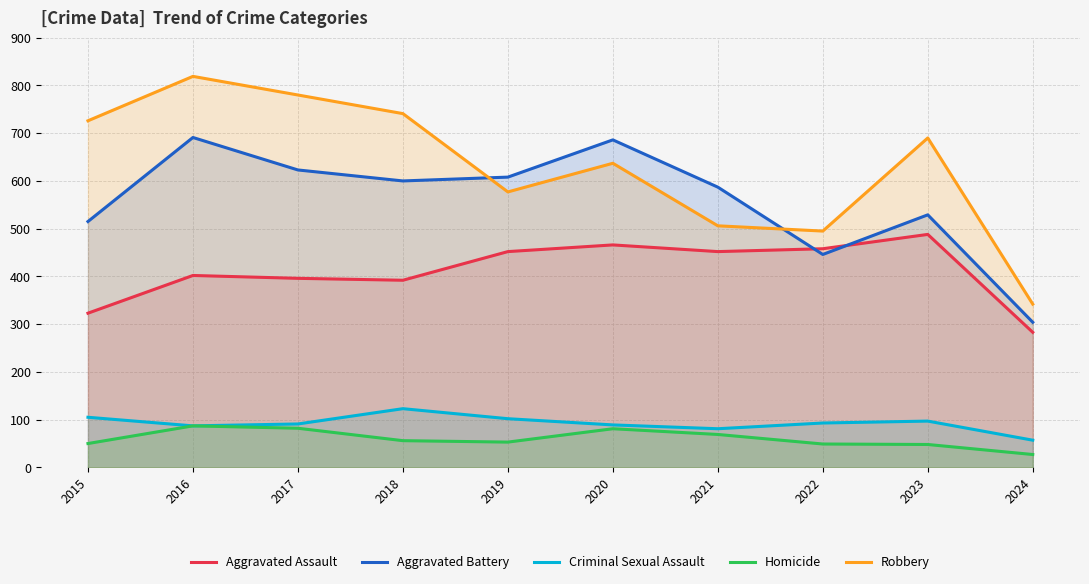

At which label does Aggravated Battery first exceed 600?

2016